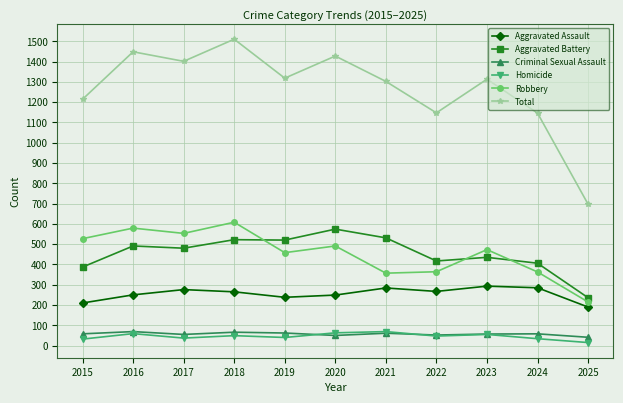

True or false: Total has more than 1 interior local peaks.

True